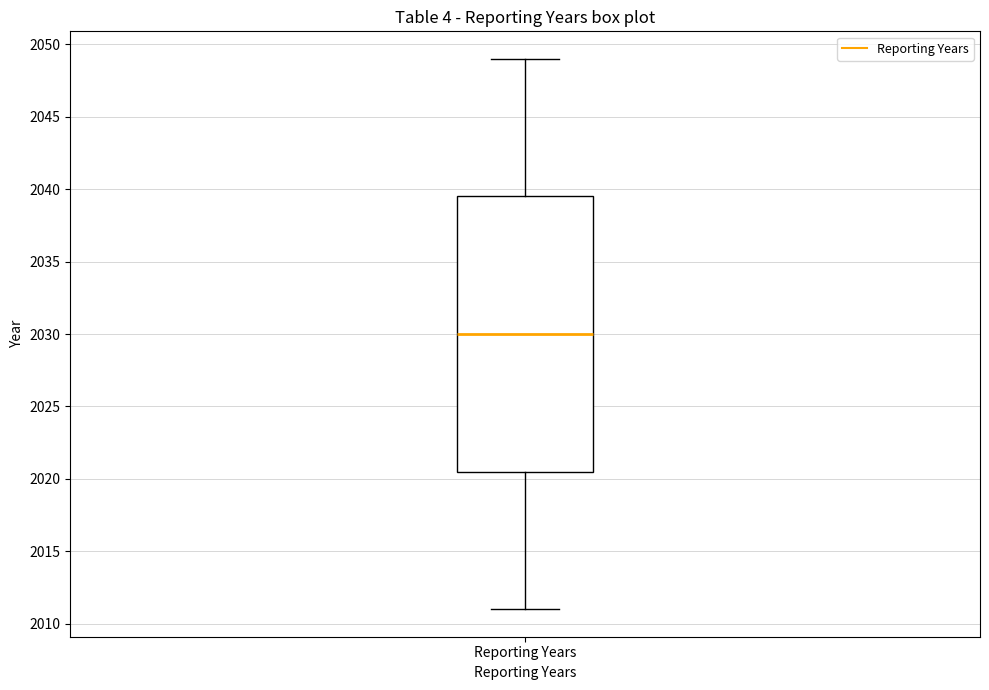

Transcribe this box plot: give where the median line is, the range the box spans, and where the two whiskers end, as read against the y-axis. The values are not printed on the chart, so give them approximately, as read against the axis.

median 2030.0, box 2020.5 to 2039.5, whiskers 2011.0 to 2049.0